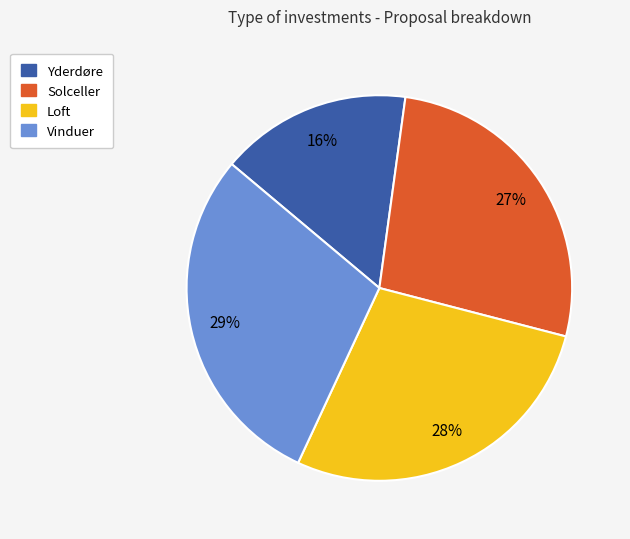

Between Yderdøre and Solceller, which is larger?

Solceller